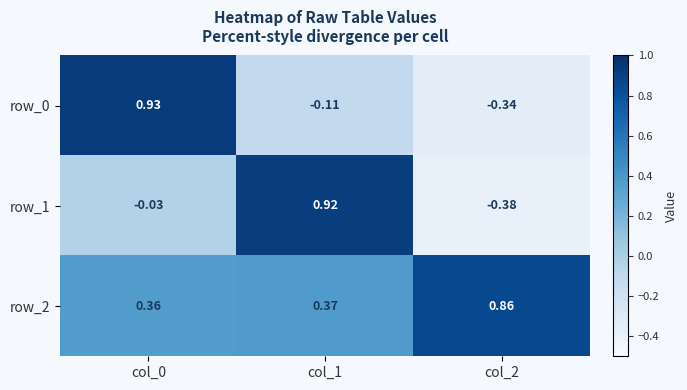

Read the row_2 value at col_2.

0.9